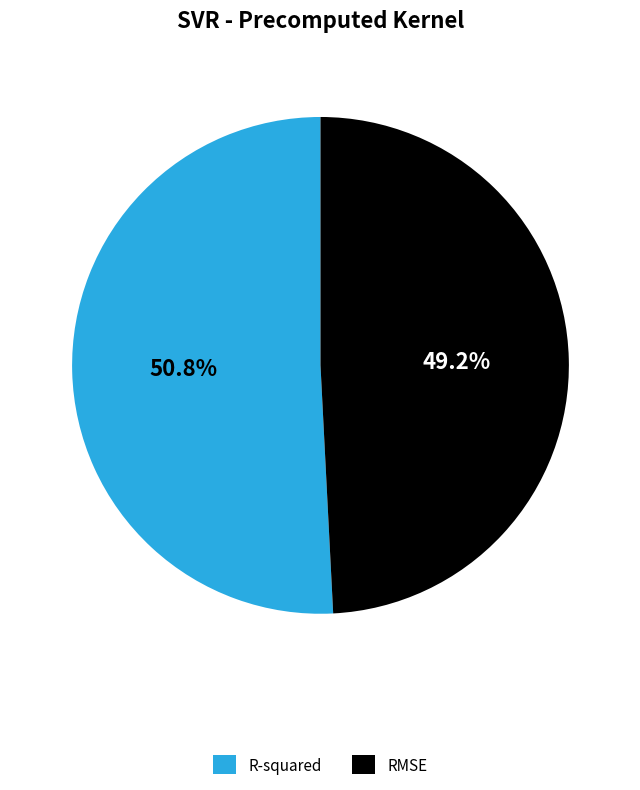

Count the number of slices in the pie.

2